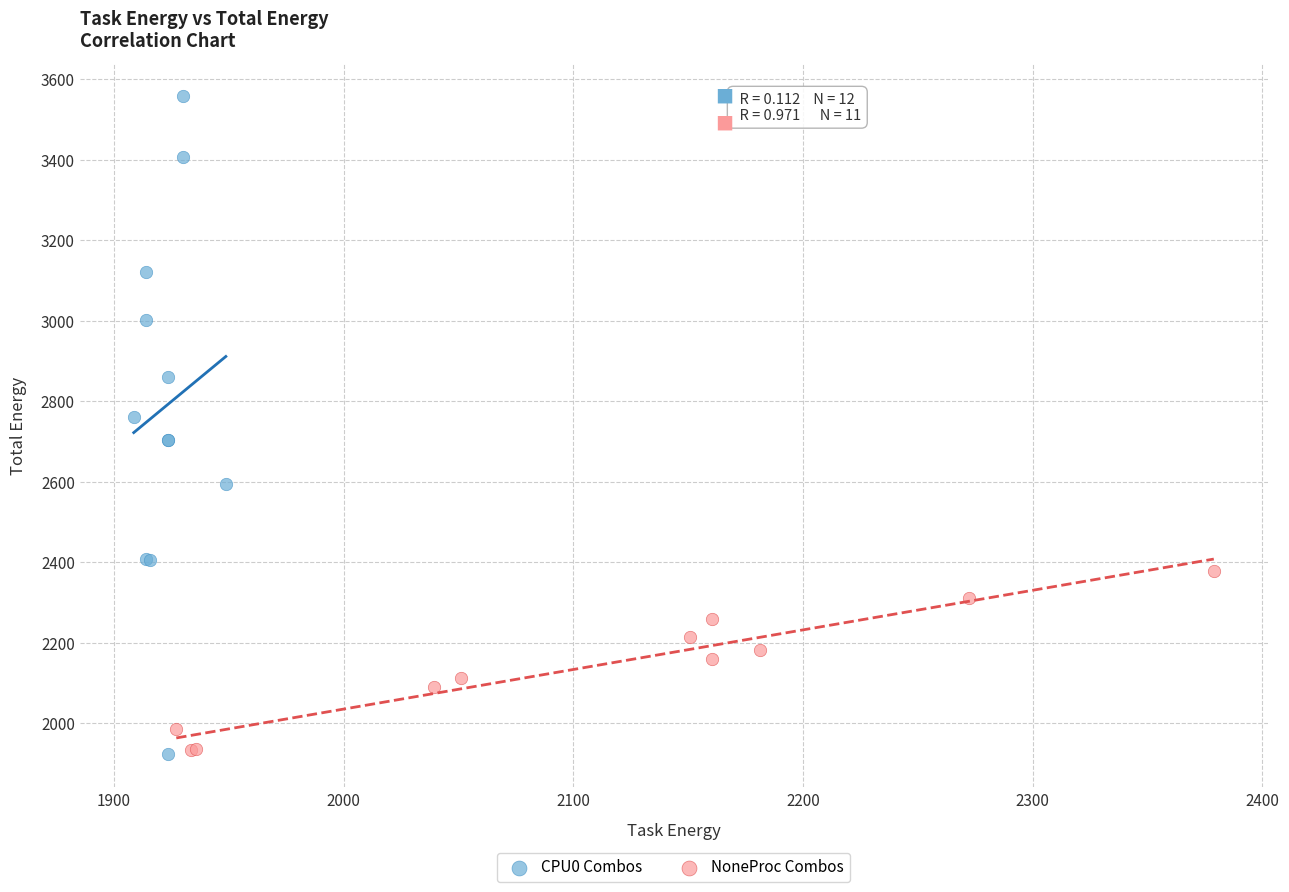

Which series has the largest Y range (max minus min)?

CPU0 Combos